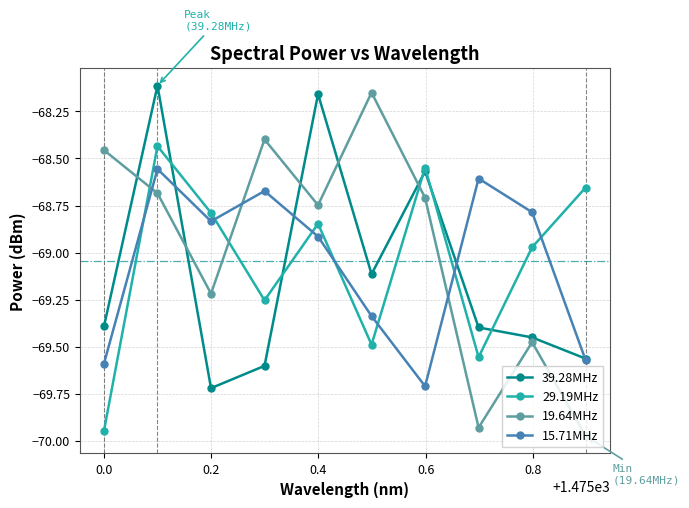

At how many categories does at least one series exceed -69?

10